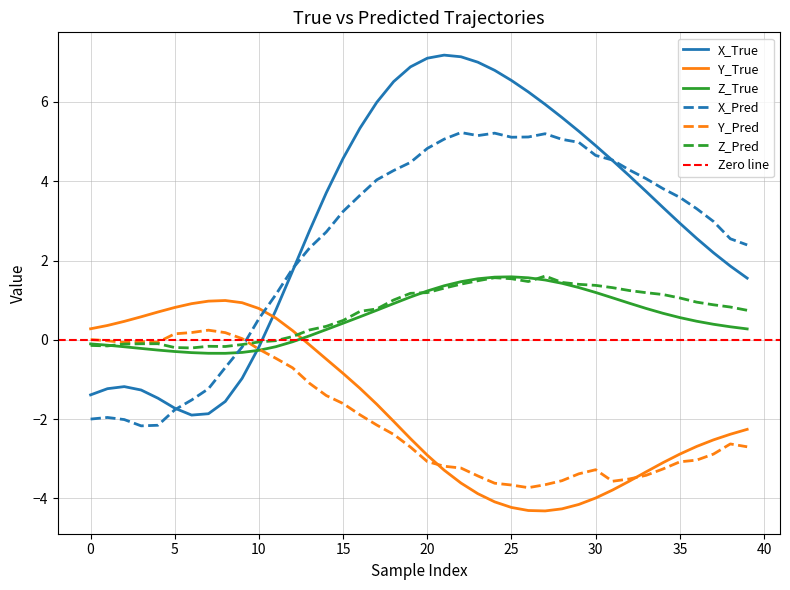

Reading right to left, extract all data points from this chart.

X_True: 39=1.6	38=1.9	37=2.2	36=2.6	35=2.9	34=3.3	33=3.7	32=4.1	31=4.5	30=4.9	29=5.3	28=5.6	27=5.9	26=6.3	25=6.5	24=6.8	23=7.0	22=7.1	21=7.2	20=7.1	19=6.9	18=6.5	17=6.0	16=5.3	15=4.6	14=3.7	13=2.7	12=1.7	11=0.7	10=-0.2	9=-1.0	8=-1.6	7=-1.9	6=-1.9	5=-1.7	4=-1.5	3=-1.3	2=-1.2	1=-1.2	0=-1.4
Y_True: 39=-2.3	38=-2.4	37=-2.5	36=-2.7	35=-2.9	34=-3.1	33=-3.3	32=-3.6	31=-3.8	30=-4.0	29=-4.2	28=-4.3	27=-4.3	26=-4.3	25=-4.2	24=-4.1	23=-3.9	22=-3.6	21=-3.3	20=-2.9	19=-2.5	18=-2.1	17=-1.6	16=-1.2	15=-0.8	14=-0.5	13=-0.1	12=0.2	11=0.5	10=0.8	9=0.9	8=1.0	7=1.0	6=0.9	5=0.8	4=0.7	3=0.6	2=0.5	1=0.4	0=0.3
Z_True: 39=0.3	38=0.3	37=0.4	36=0.5	35=0.6	34=0.7	33=0.8	32=0.9	31=1.1	30=1.2	29=1.3	28=1.4	27=1.5	26=1.6	25=1.6	24=1.6	23=1.5	22=1.5	21=1.4	20=1.2	19=1.1	18=0.9	17=0.7	16=0.6	15=0.4	14=0.3	13=0.1	12=-0.0	11=-0.2	10=-0.3	9=-0.3	8=-0.3	7=-0.3	6=-0.3	5=-0.3	4=-0.3	3=-0.2	2=-0.2	1=-0.1	0=-0.1
X_Pred: 39=2.4	38=2.5	37=3.0	36=3.3	35=3.6	34=3.8	33=4.1	32=4.3	31=4.5	30=4.7	29=5.0	28=5.1	27=5.2	26=5.1	25=5.1	24=5.2	23=5.2	22=5.2	21=5.1	20=4.8	19=4.5	18=4.3	17=4.0	16=3.6	15=3.2	14=2.7	13=2.3	12=1.8	11=1.1	10=0.5	9=-0.2	8=-0.7	7=-1.2	6=-1.5	5=-1.8	4=-2.2	3=-2.2	2=-2.0	1=-2.0	0=-2.0
Y_Pred: 39=-2.7	38=-2.6	37=-2.9	36=-3.0	35=-3.1	34=-3.3	33=-3.4	32=-3.5	31=-3.6	30=-3.3	29=-3.4	28=-3.6	27=-3.7	26=-3.7	25=-3.7	24=-3.6	23=-3.4	22=-3.2	21=-3.2	20=-3.1	19=-2.7	18=-2.4	17=-2.1	16=-1.9	15=-1.6	14=-1.4	13=-1.1	12=-0.7	11=-0.5	10=-0.2	9=0.0	8=0.2	7=0.2	6=0.2	5=0.2	4=-0.1	3=-0.0	2=-0.1	1=-0.0	0=0.0
Z_Pred: 39=0.7	38=0.8	37=0.9	36=1.0	35=1.1	34=1.1	33=1.2	32=1.2	31=1.3	30=1.4	29=1.4	28=1.4	27=1.6	26=1.5	25=1.5	24=1.6	23=1.5	22=1.4	21=1.3	20=1.2	19=1.2	18=1.0	17=0.8	16=0.7	15=0.5	14=0.3	13=0.2	12=0.1	11=-0.0	10=-0.1	9=-0.1	8=-0.2	7=-0.2	6=-0.2	5=-0.2	4=-0.1	3=-0.1	2=-0.1	1=-0.2	0=-0.1